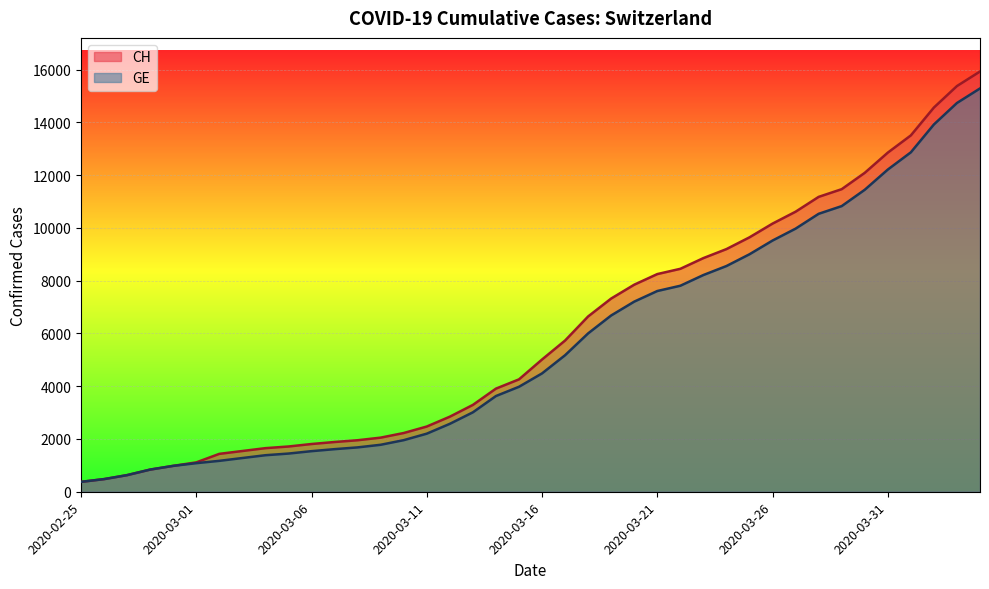

Count the number of data series in this chart.

2